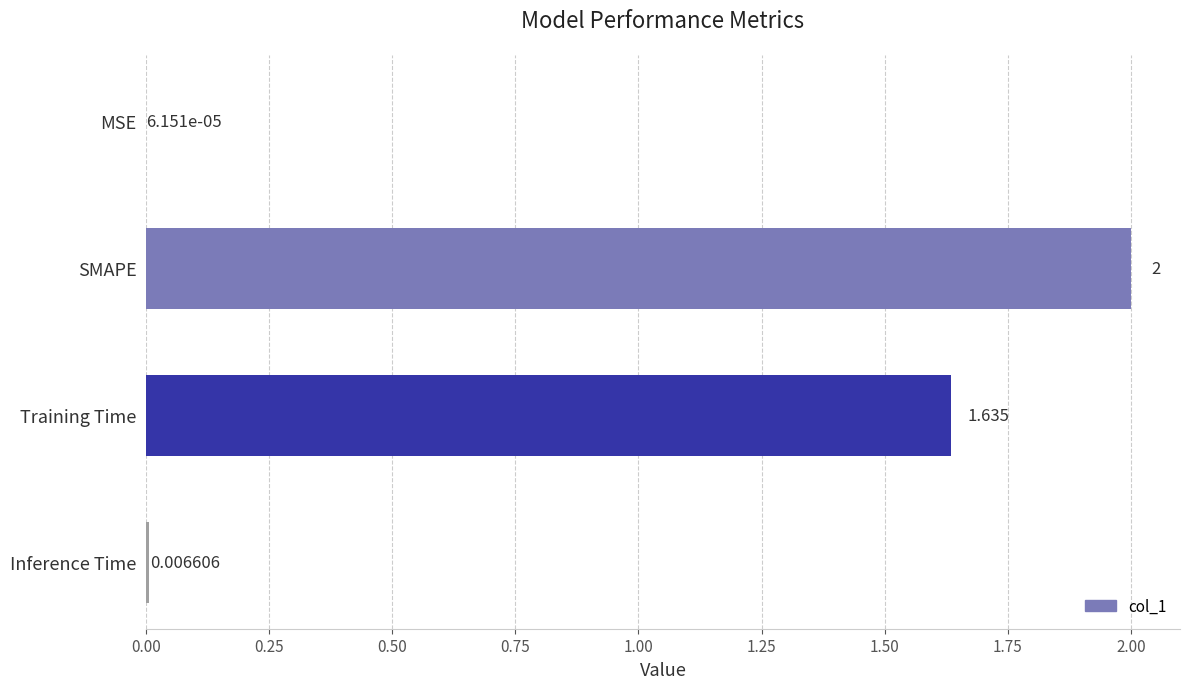

At which category does the chart reach its peak across all series?

SMAPE